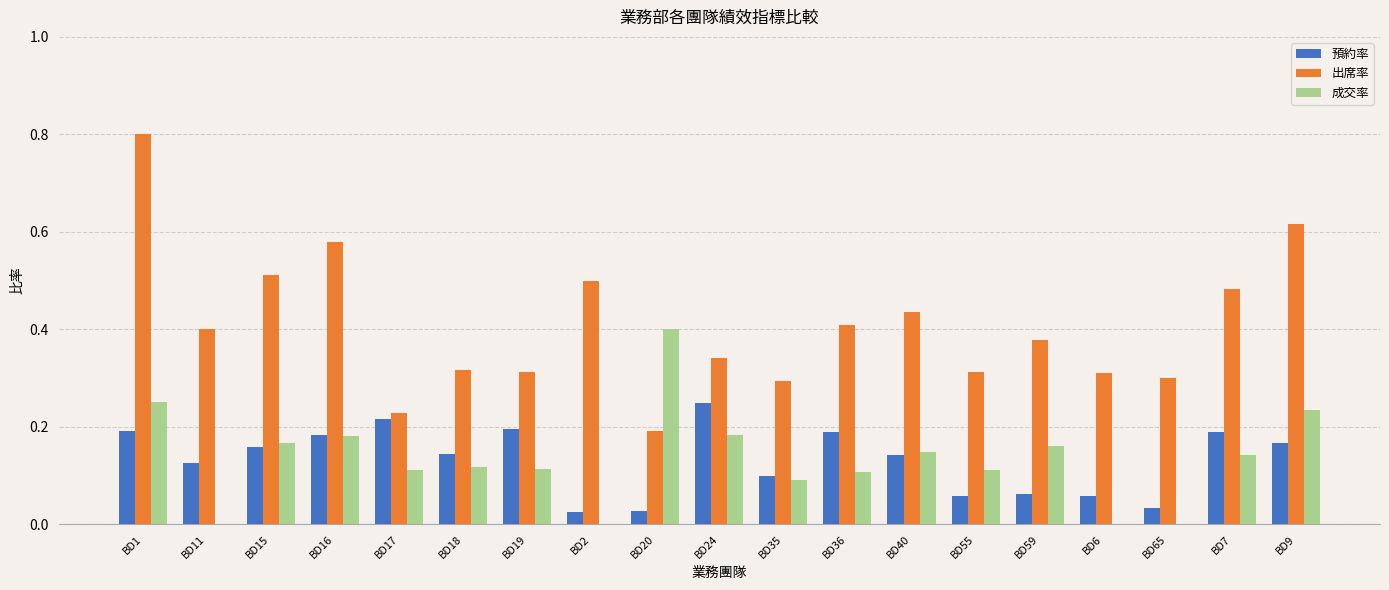

At which label does 出席率 reach its peak?

BD1